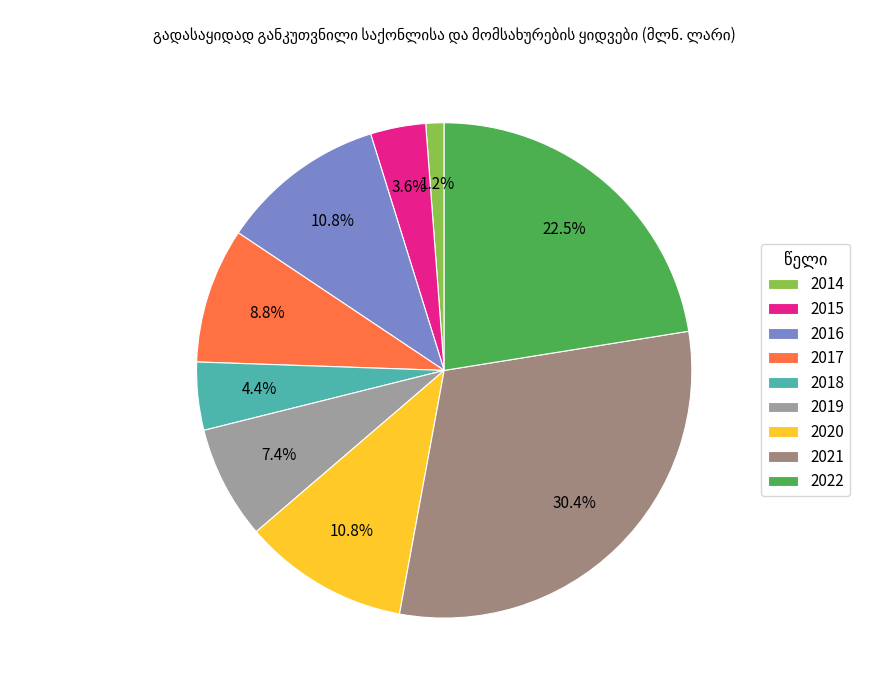

Do 2015 and 2018 together represent more than half of the pie?

No